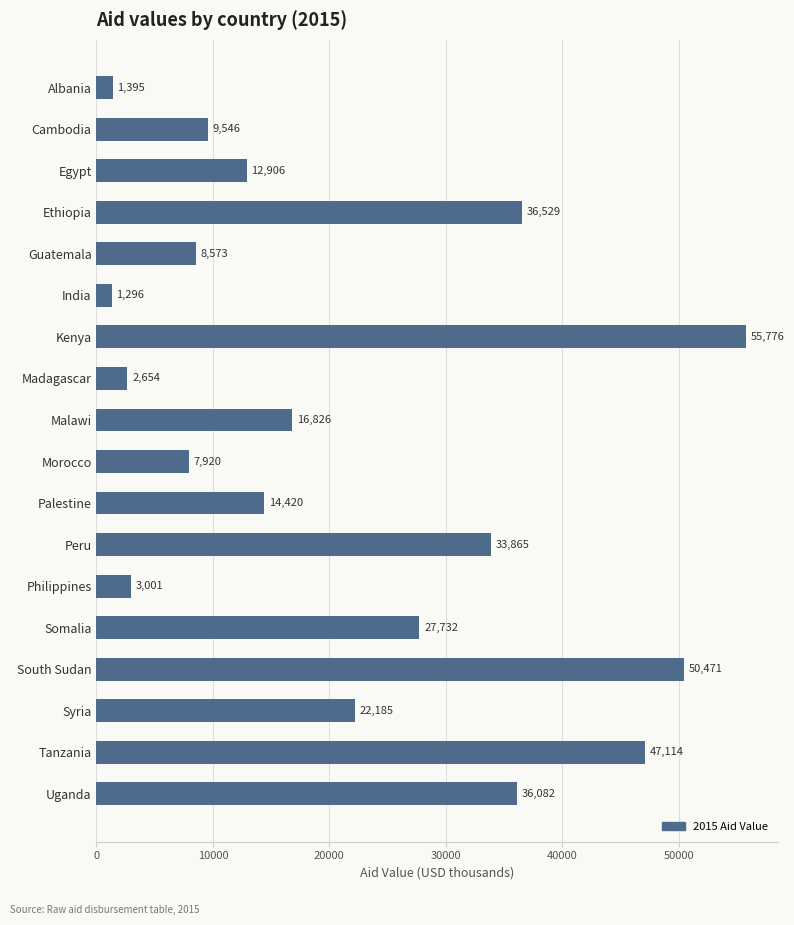

How many data points are above 16826?

9